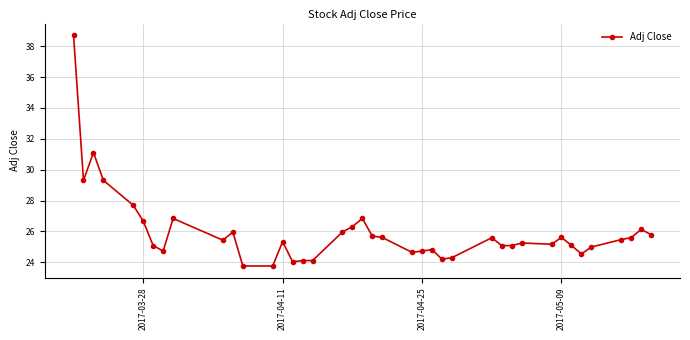

What is the value of the 6th point from the left?

26.7